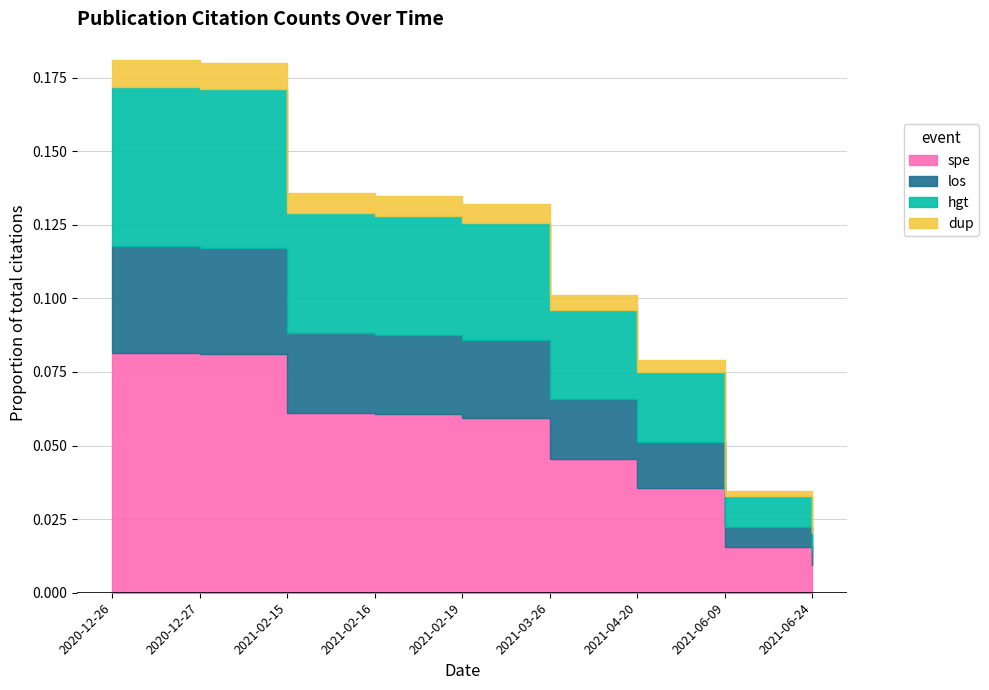

Count the number of categories in the chart.

9